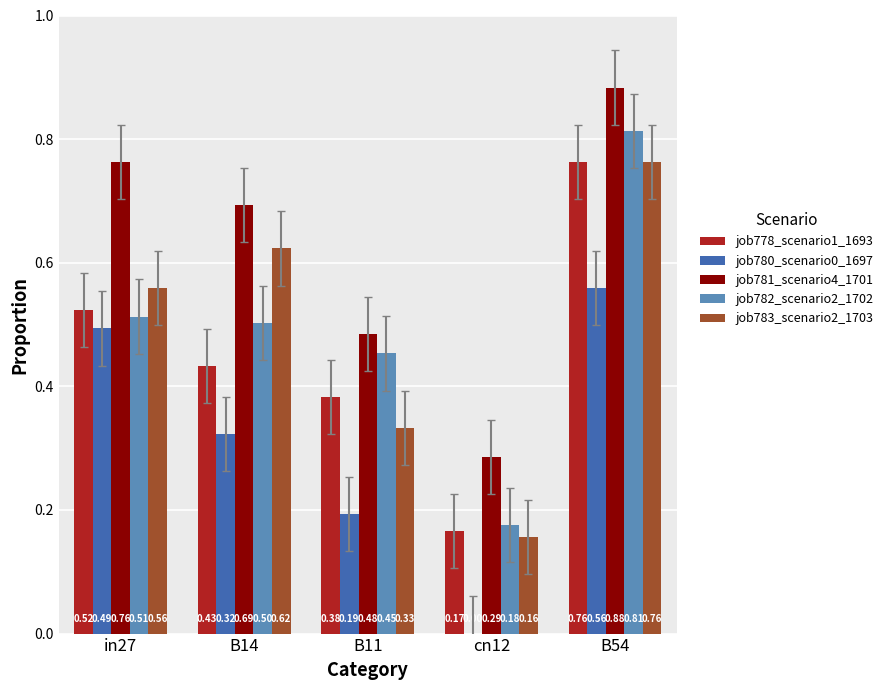

Which series changed the most between in27 and B14?

job780_scenario0_1697